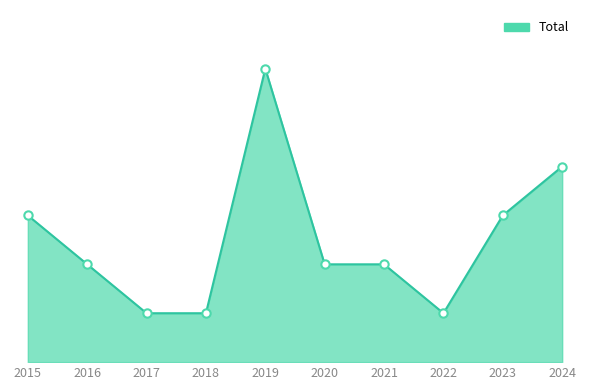

Does the chart have visible grid lines?

No